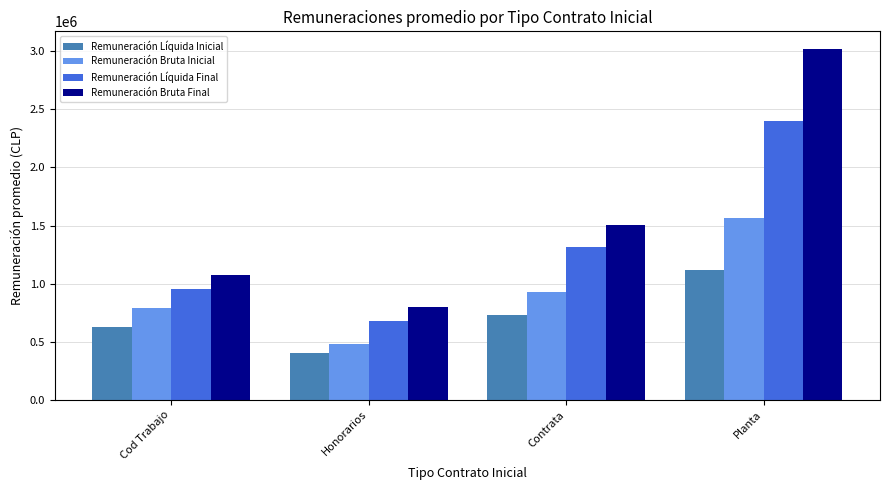

What are all the series names shown in the legend?

Remuneración Líquida Inicial, Remuneración Bruta Inicial, Remuneración Líquida Final, Remuneración Bruta Final